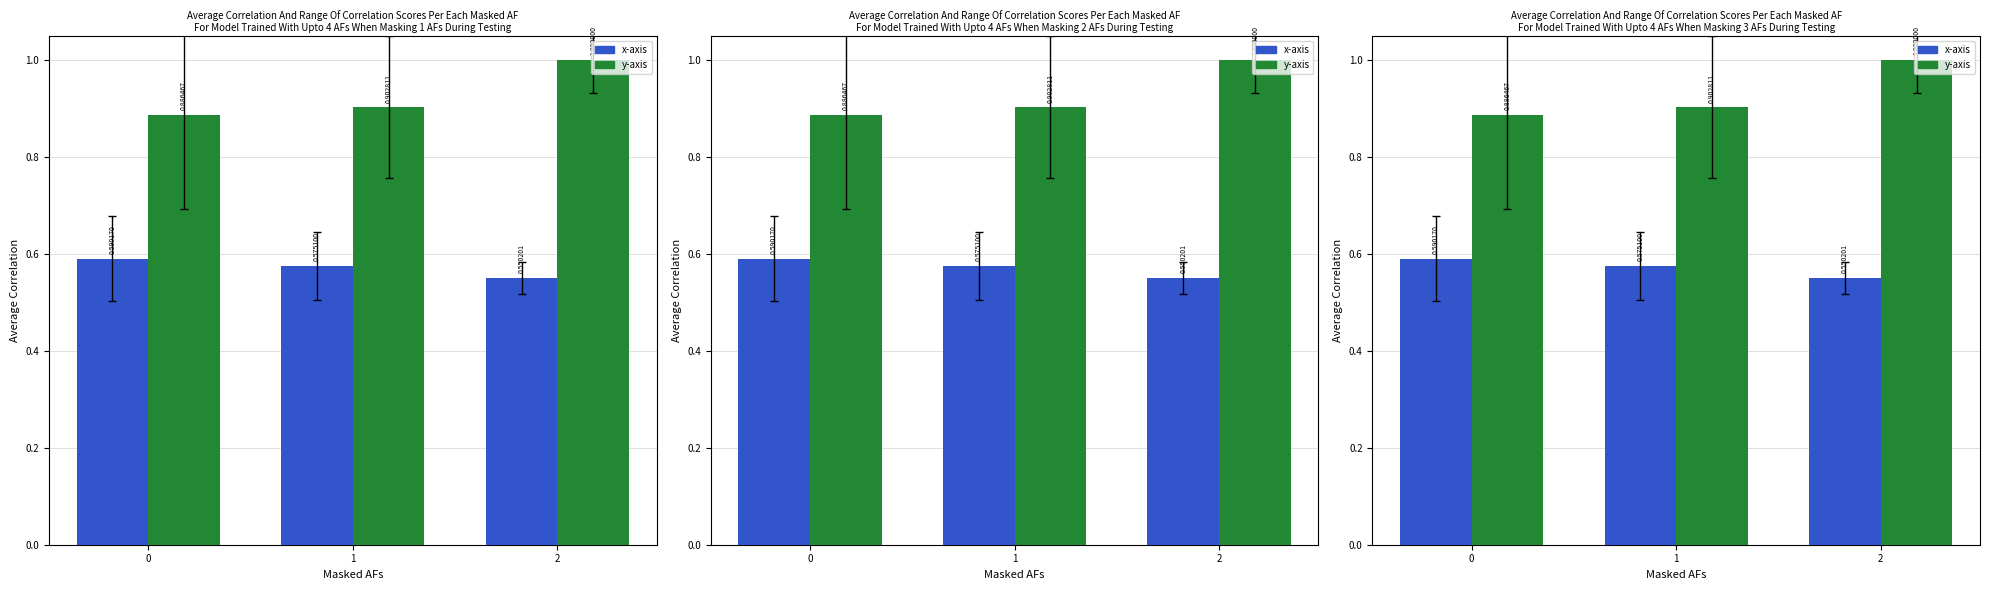

Reading left to right, what are all the values shown in this chart?

x-axis: 0.6	0.6	0.6
y-axis: 0.9	0.9	1.0